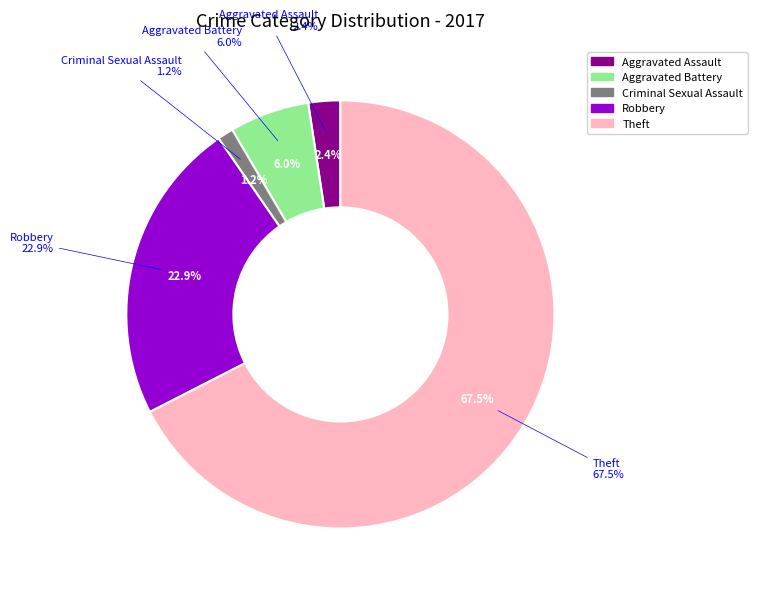

To the nearest percent, what is the average slice percentage?

20%